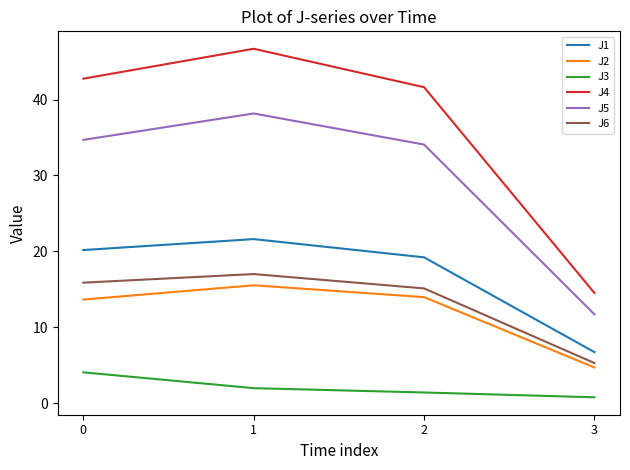

True or false: J4 and J2 cross at least once.

False